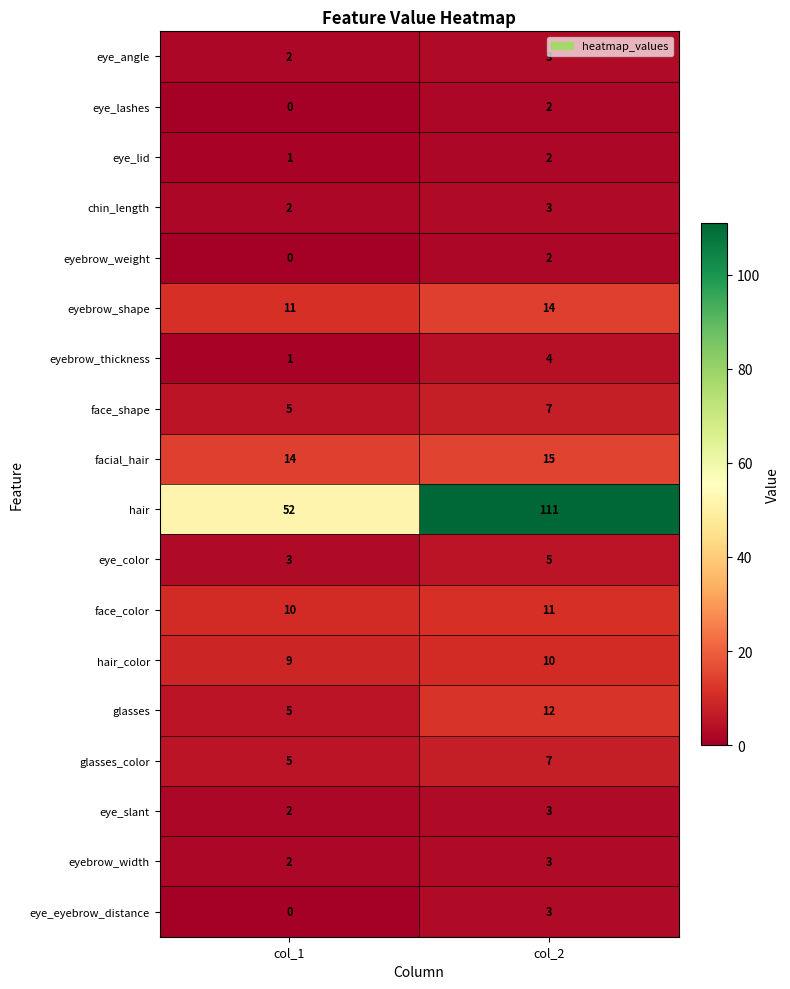

Which category has the highest value across all series?

col_2